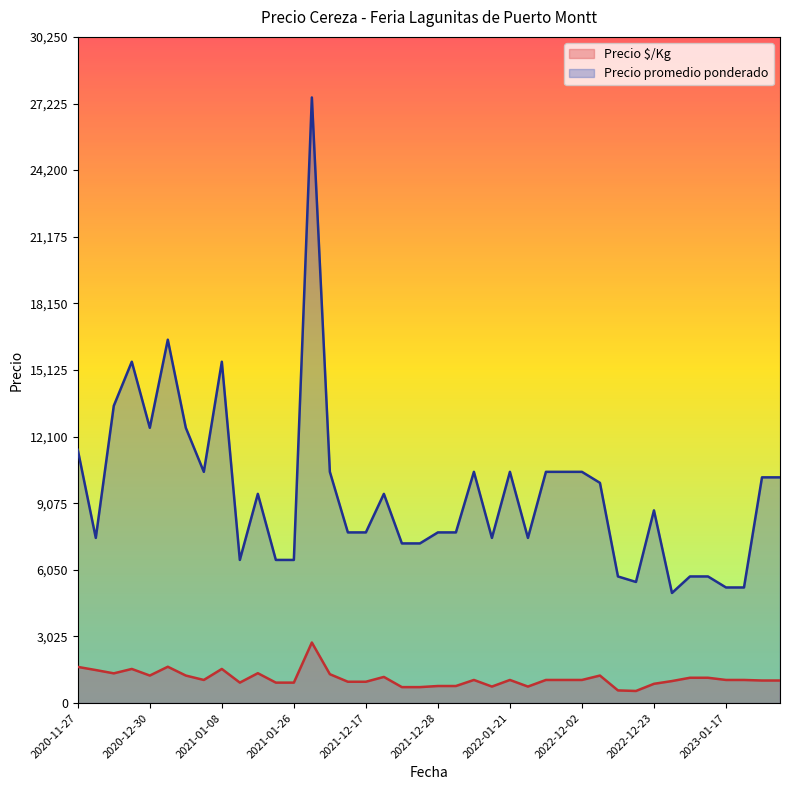

Which series has the largest range (max minus min)?

Precio promedio ponderado